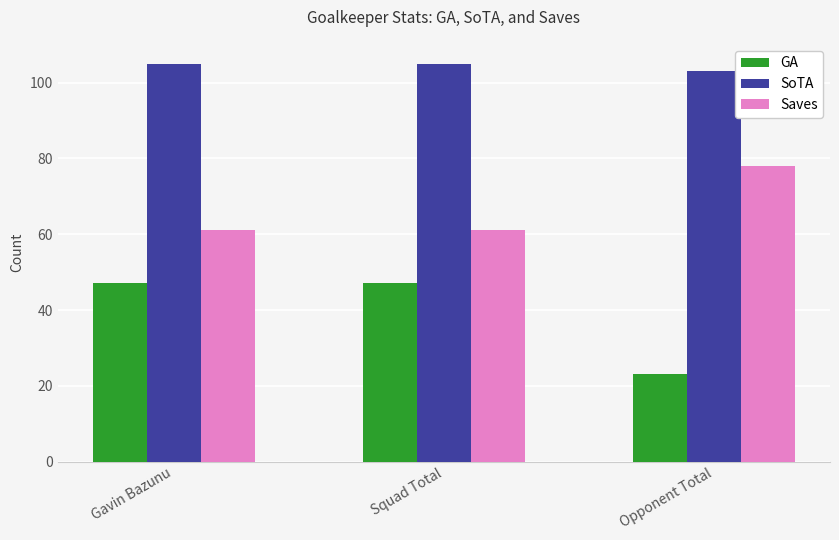

List the series in order of their peak value, lowest first.

GA, Saves, SoTA